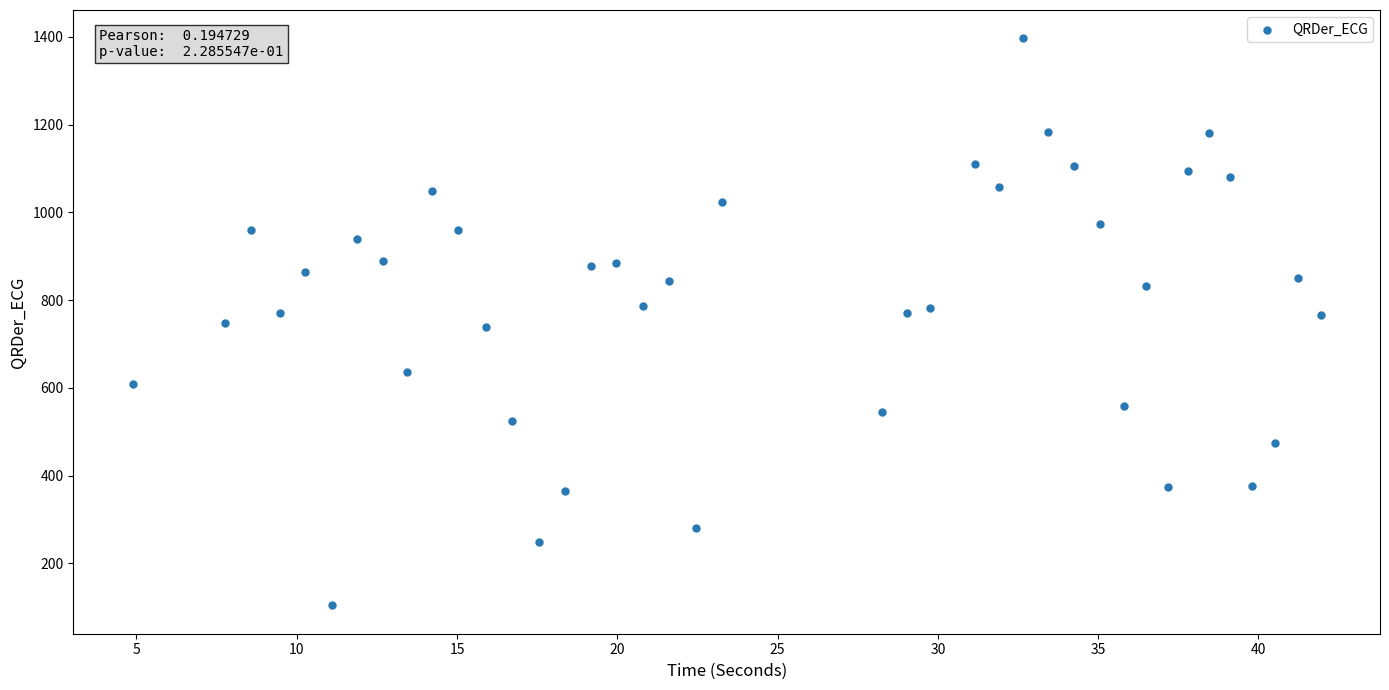

What is the range of Y values (max minus min)?

1292.4